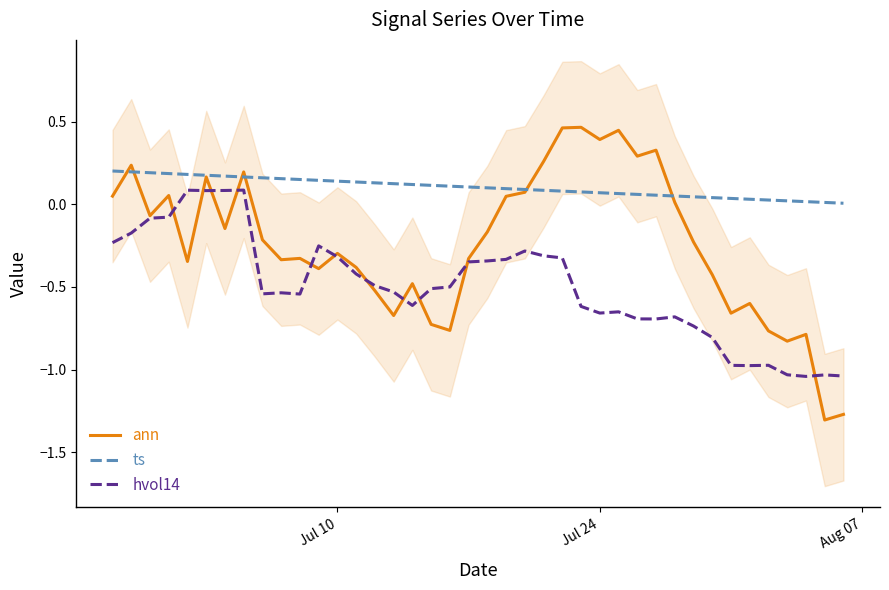

How many times do ann and ts cross each other?

6